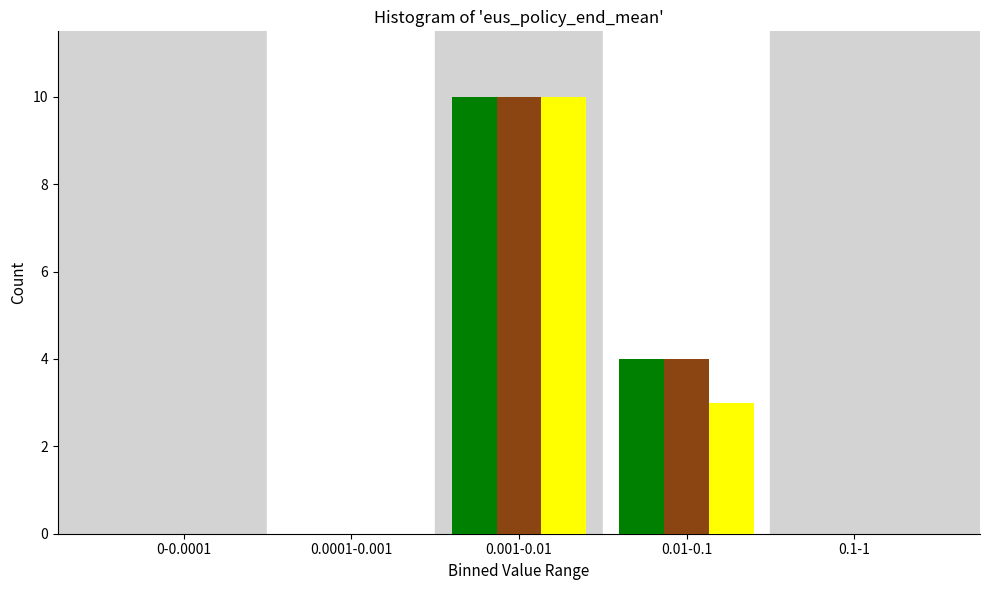

At which category does the chart reach its peak across all series?

0.001-0.01